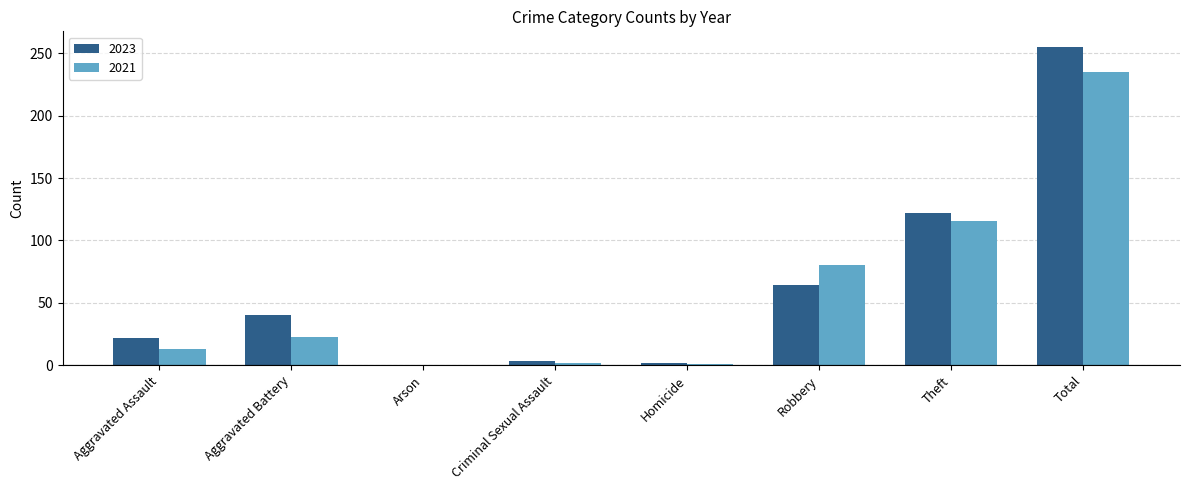

What are all the series names shown in the legend?

2023, 2021